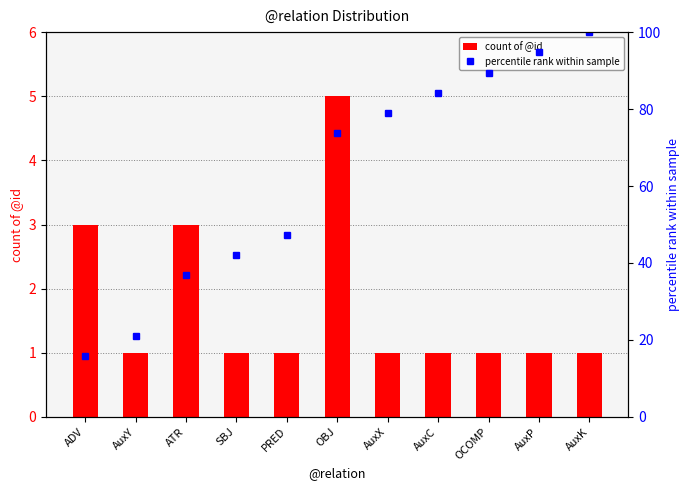

What are all the series names shown in the legend?

count of @id, percentile rank within sample